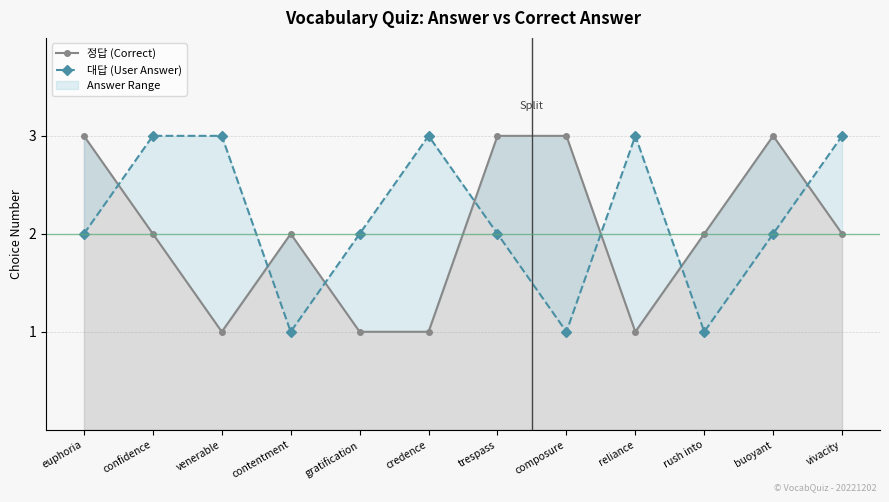

How many categories are shown in the chart?

12